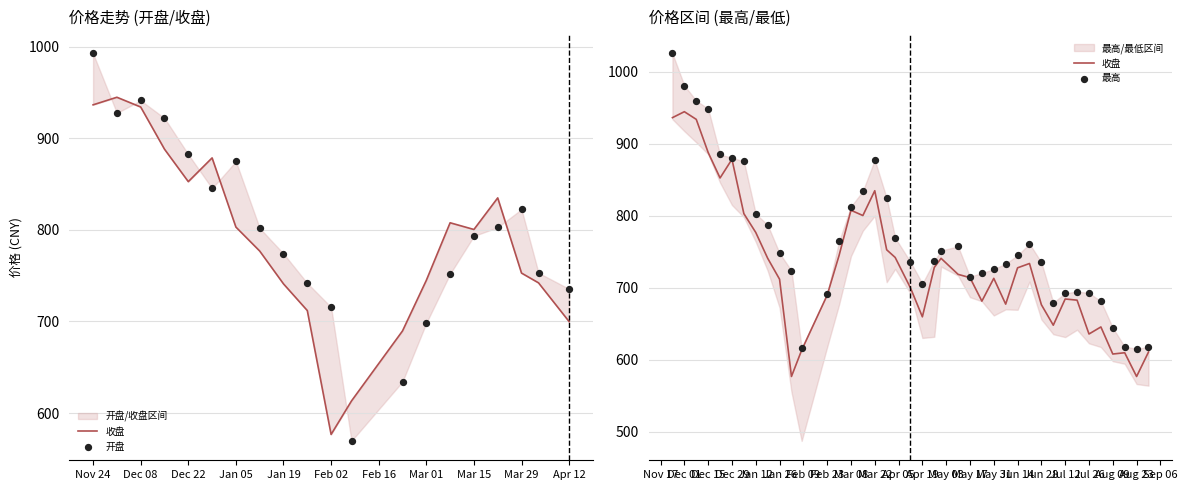

At which category is the sum across all series the highest?

Nov 24